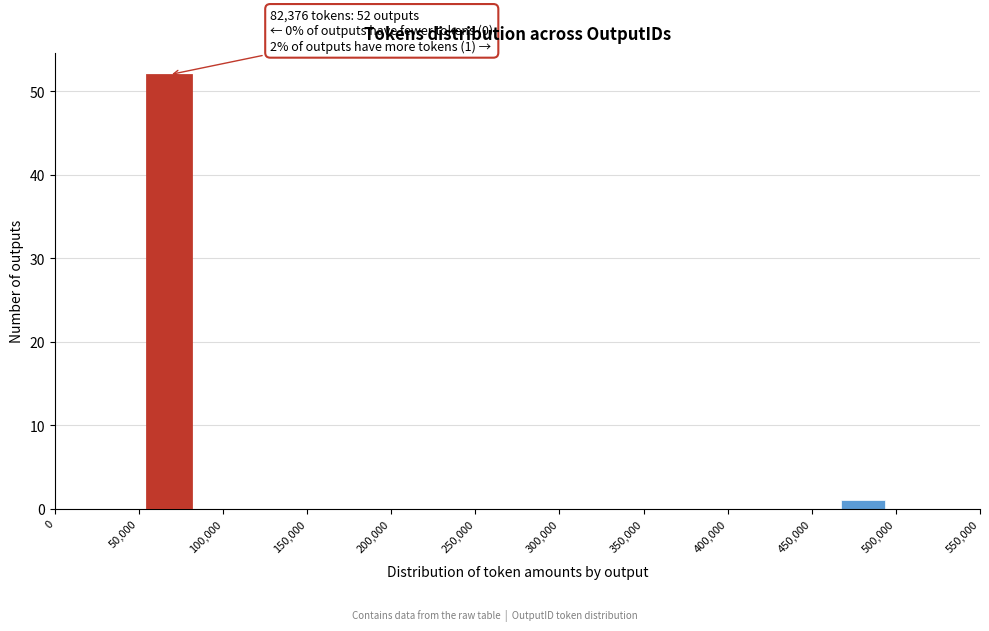

Which range on the x-axis has the tallest bar?

55000 to 82500